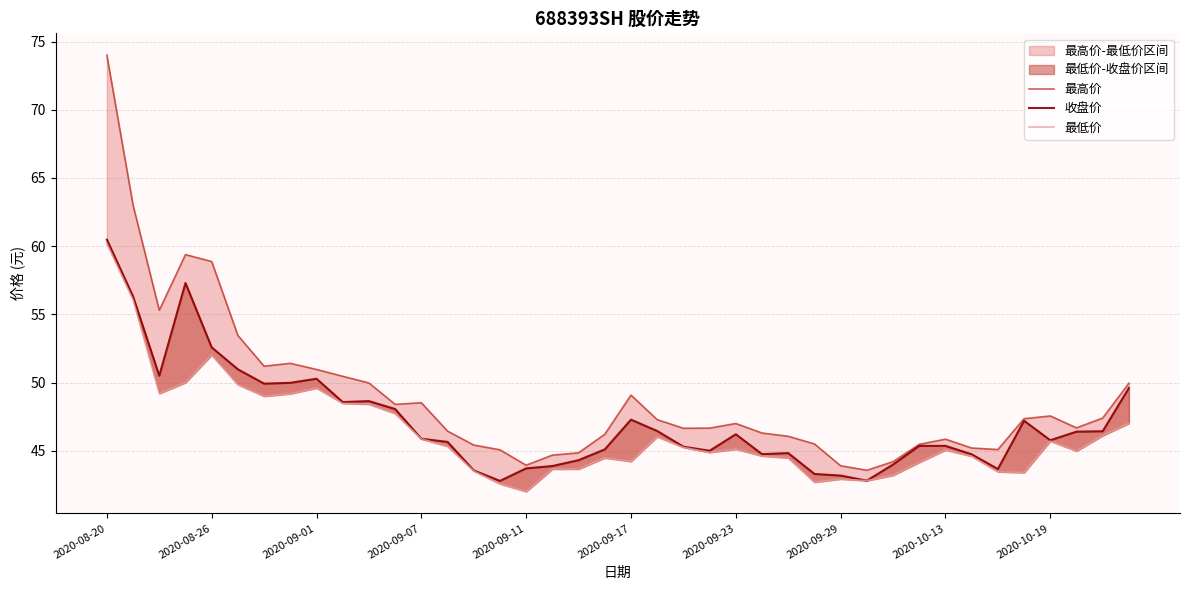

How many data points does each series have?

40